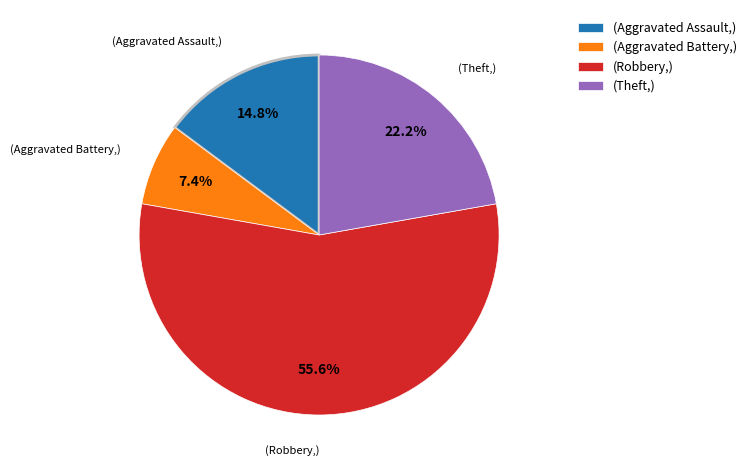

Which has a higher value, (Aggravated Battery,) or (Robbery,)?

(Robbery,)